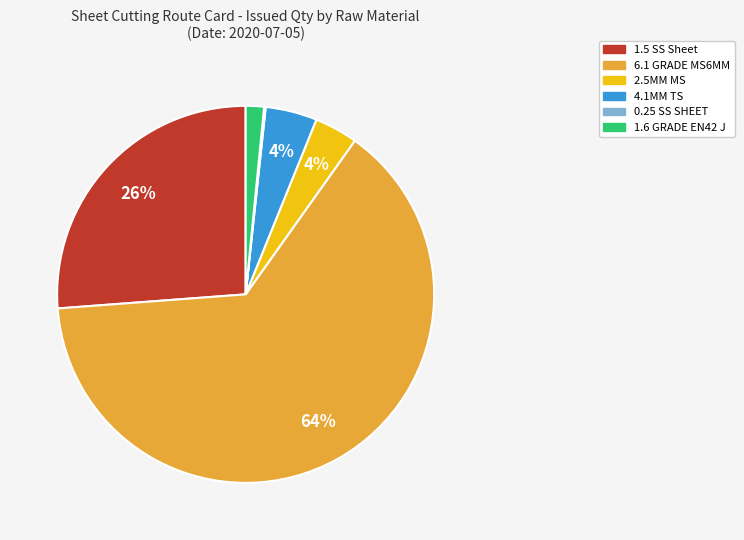

To the nearest percent, what percentage of the pie is 1.5 SS Sheet?

26%